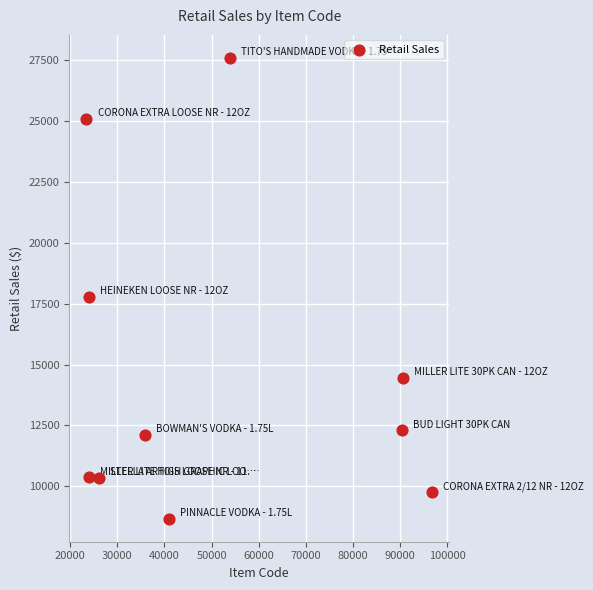

What Y value in the scatter plot is closest to 18128?

17761.0